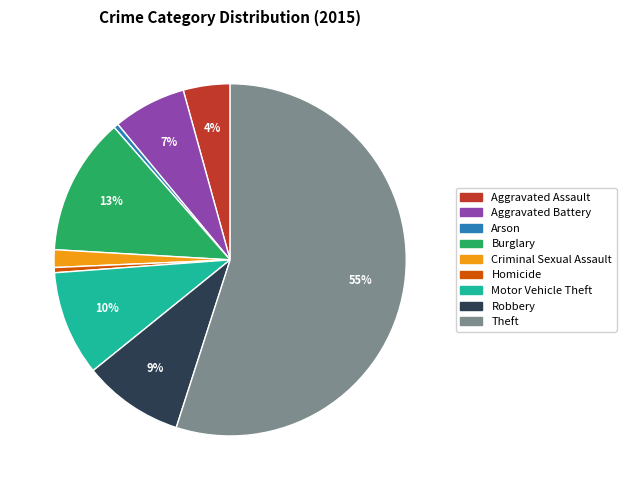

Combined, do Theft and Robbery account for over 50%?

Yes